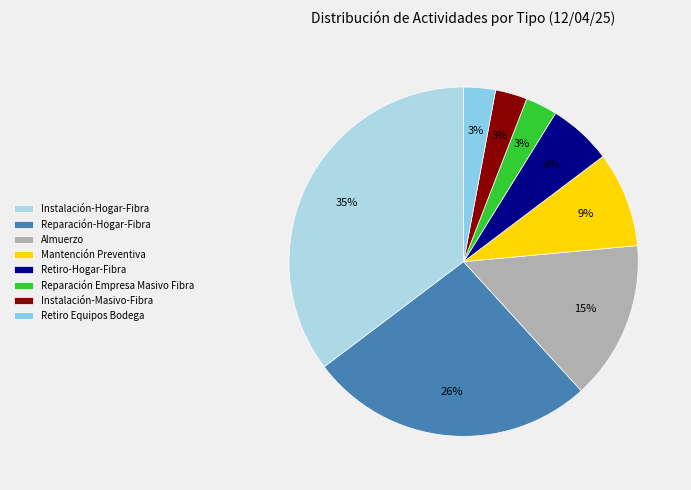

To the nearest percent, what portion does Instalación-Masivo-Fibra represent?

3%